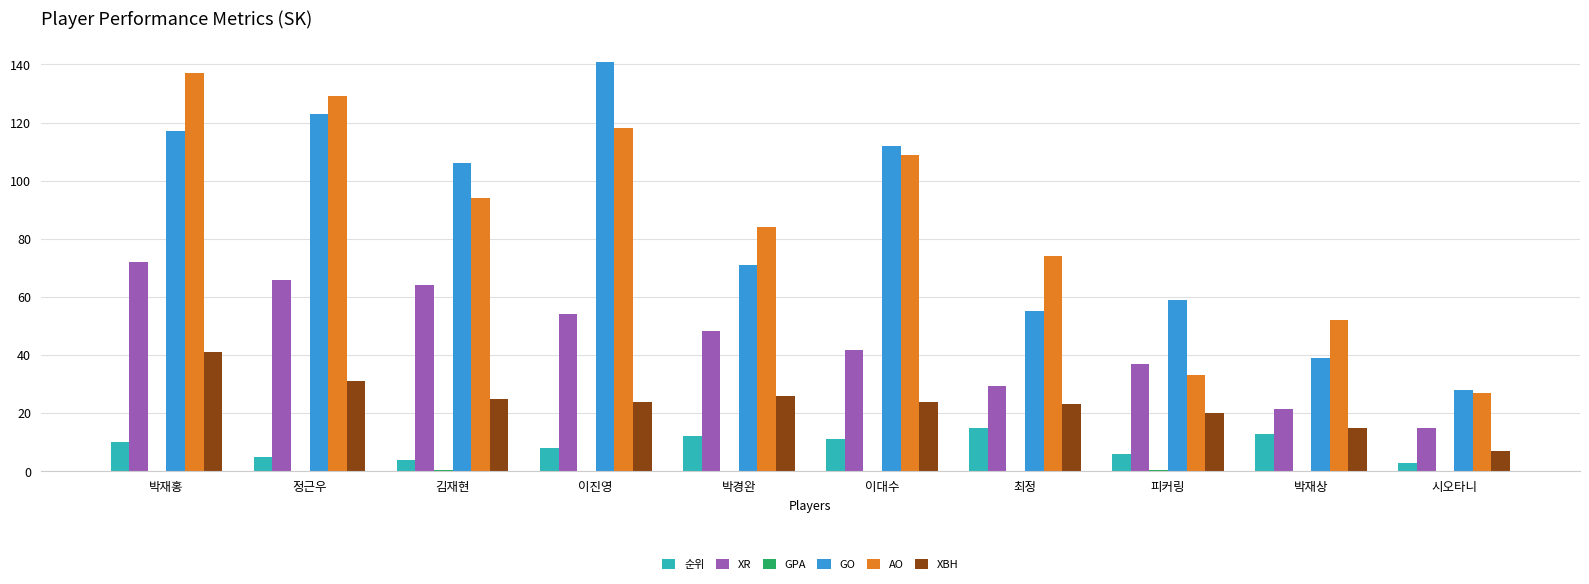

Is the value of XBH at 이진영 greater than the value of 순위 at 김재현?

Yes